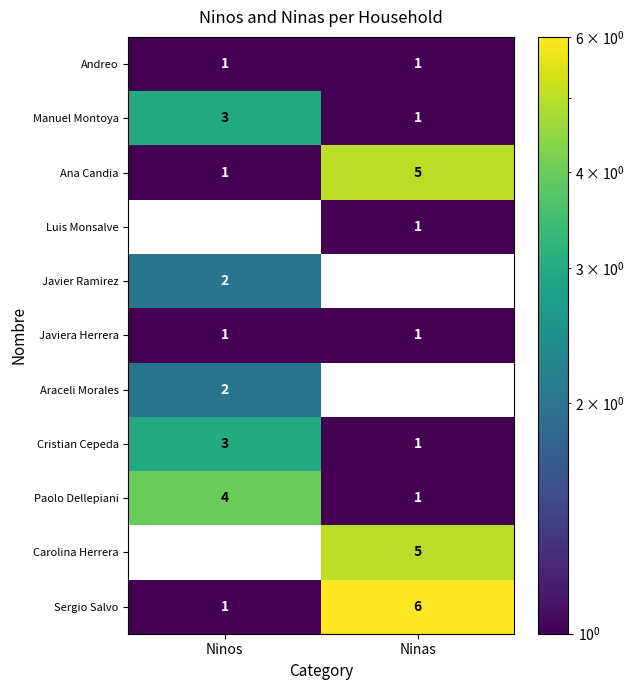

What is the approximate value of Paolo Dellepiani at Ninos?

4